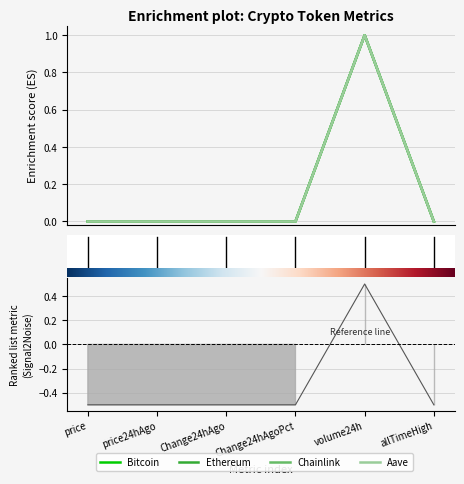

What is the label of the 4th point from the right?

Change24hAgo